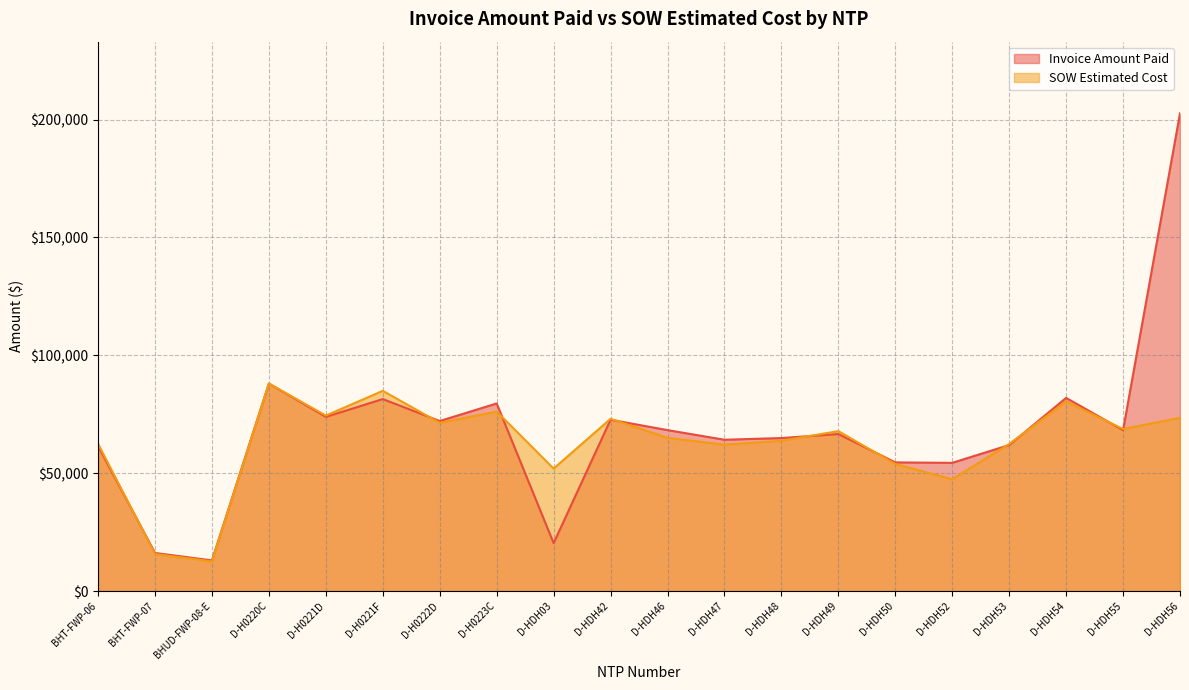

True or false: SOW Estimated Cost has a value of 53906.8 at D-HDH50.

True